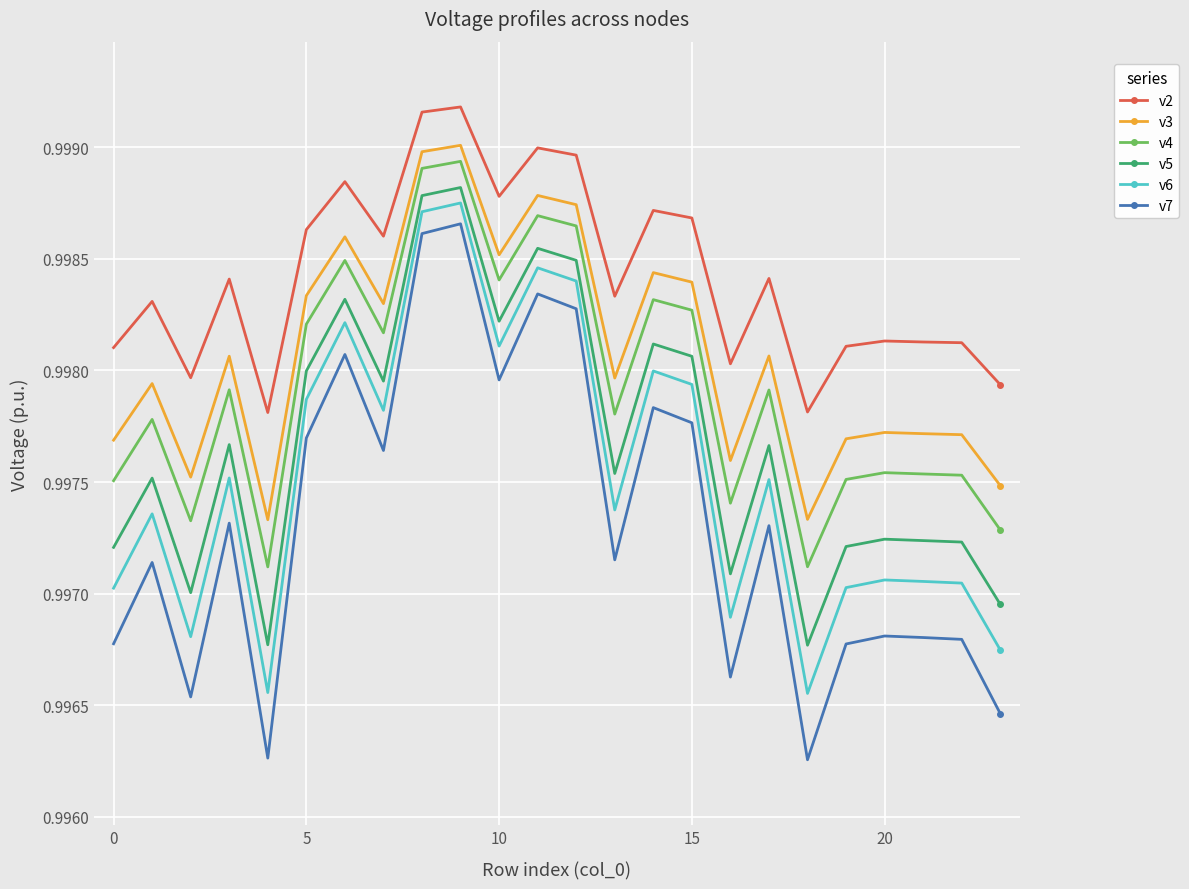

What are all the series names shown in the legend?

v2, v3, v4, v5, v6, v7